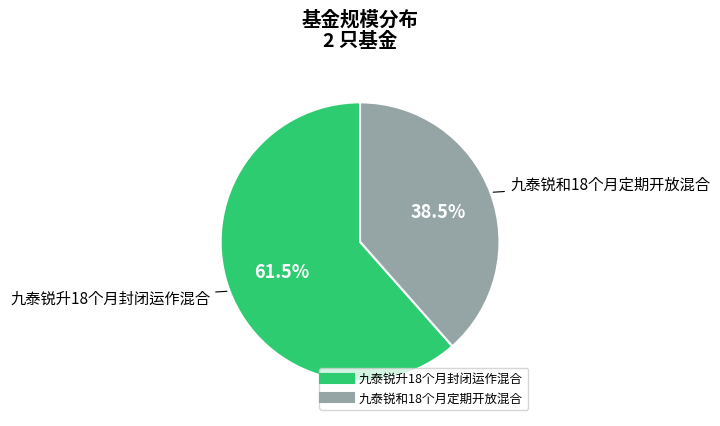

Does 九泰锐升18个月封闭运作混合 account for over 50% of the chart?

Yes